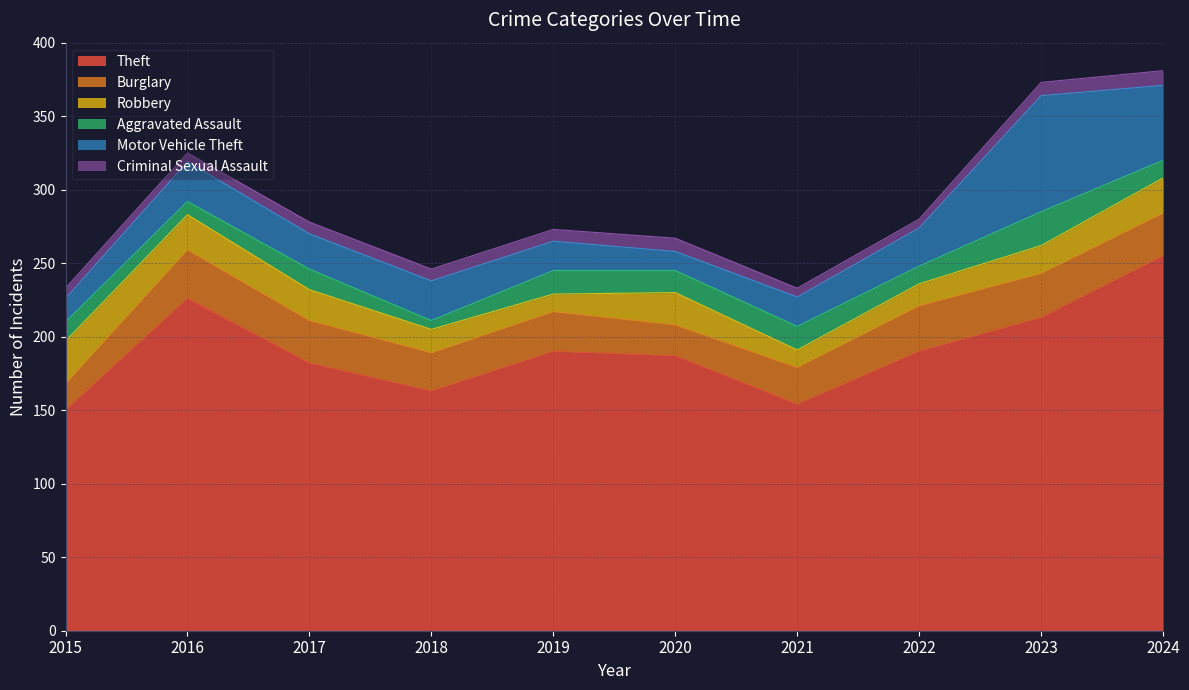

Between 2019 and 2021, which series saw the biggest shift?

Theft